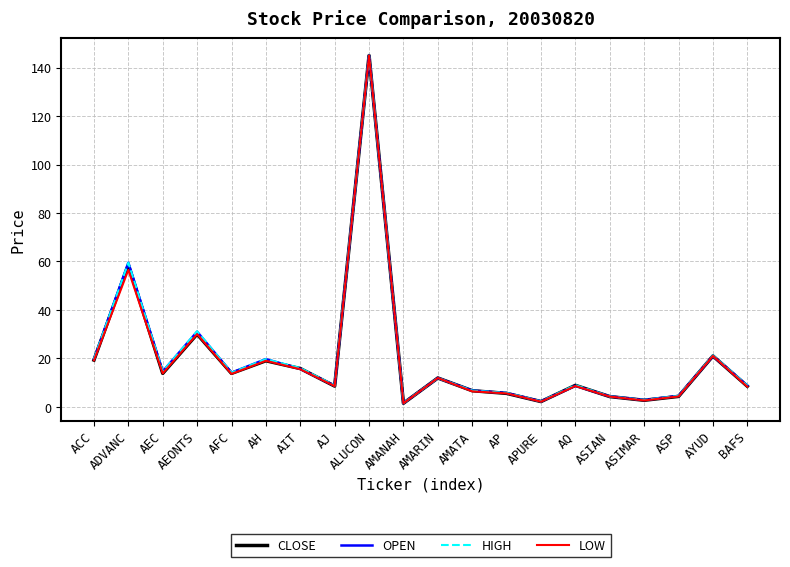

Is it true that OPEN equals 8.0 at AH?

False